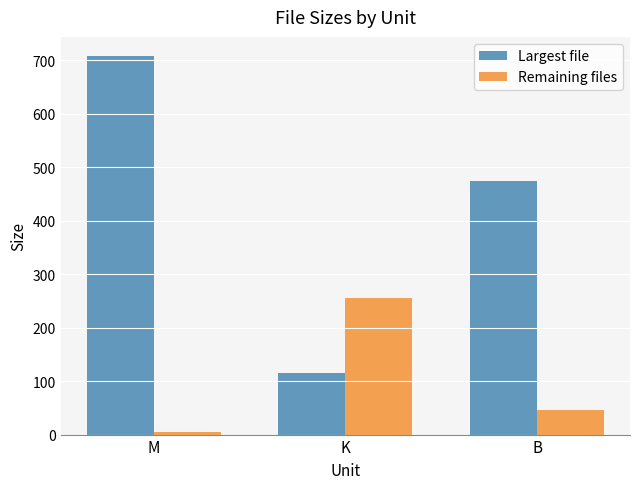

At which label does Remaining files reach its minimum?

M